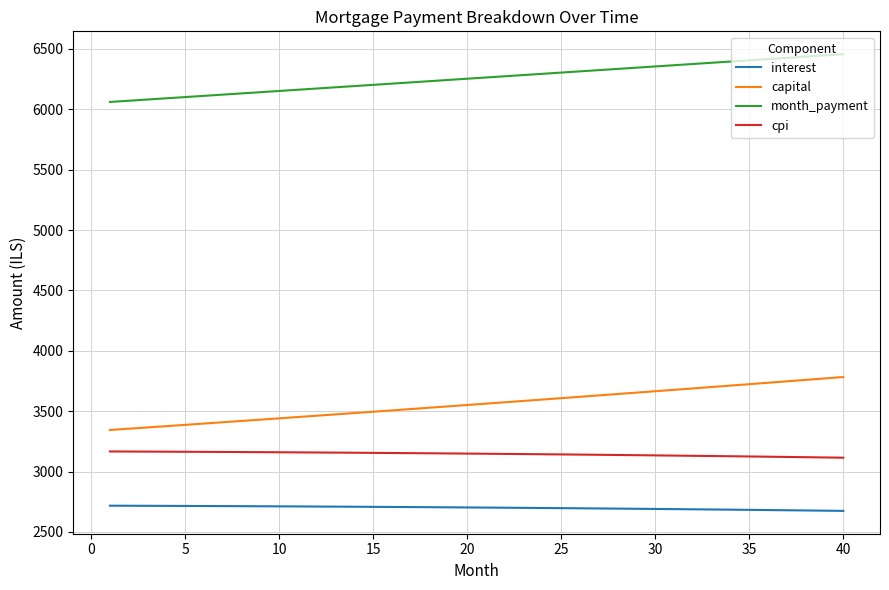

List the series in order of their peak value, highest first.

month_payment, capital, cpi, interest